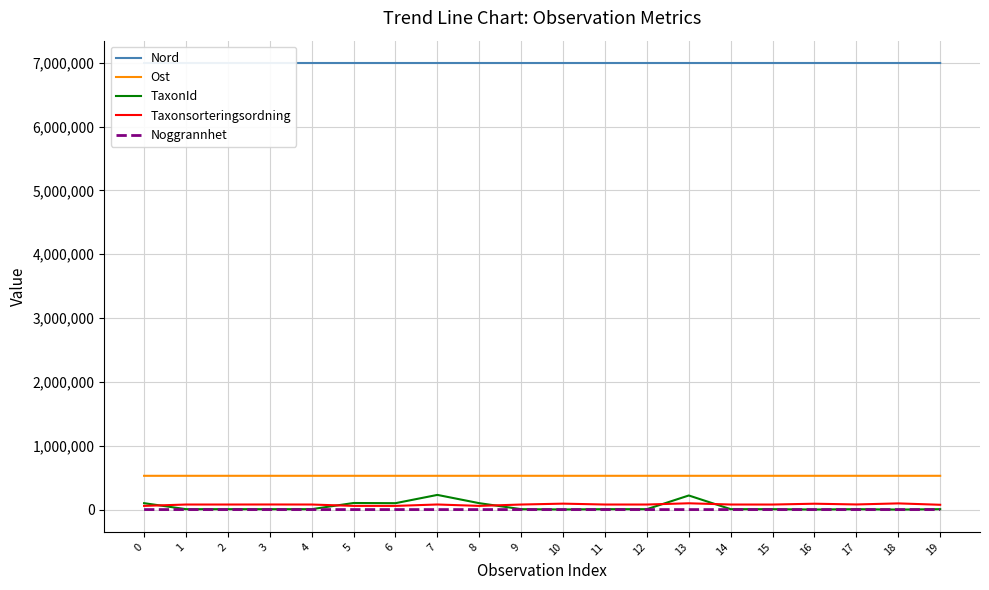

What is the maximum value for Taxonsorteringsordning?

98467